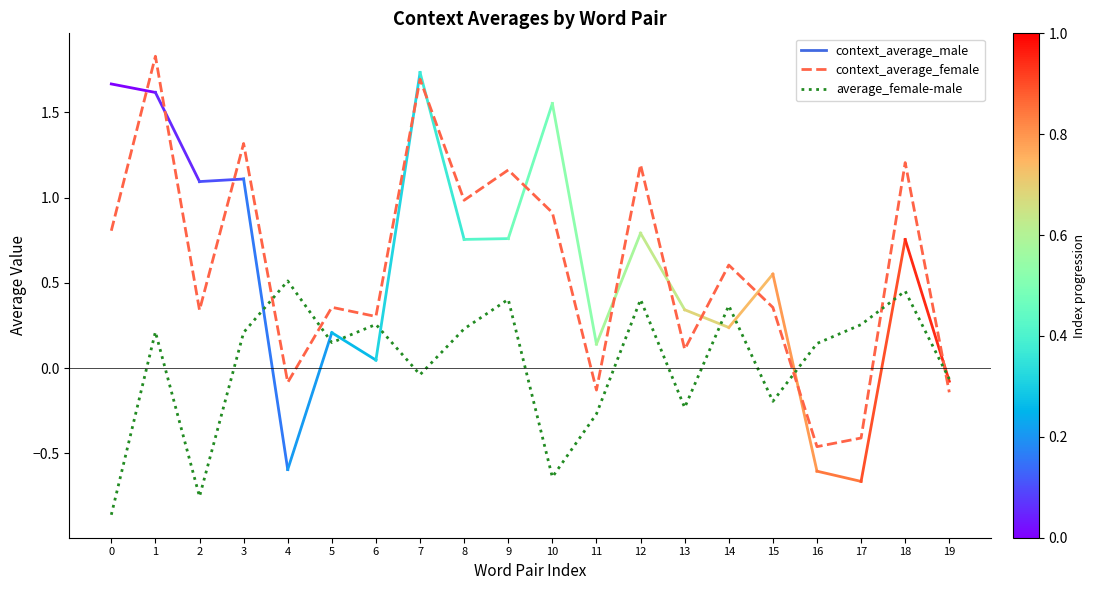

The value of average_female-male at 14 is 0.4. True or false?

True